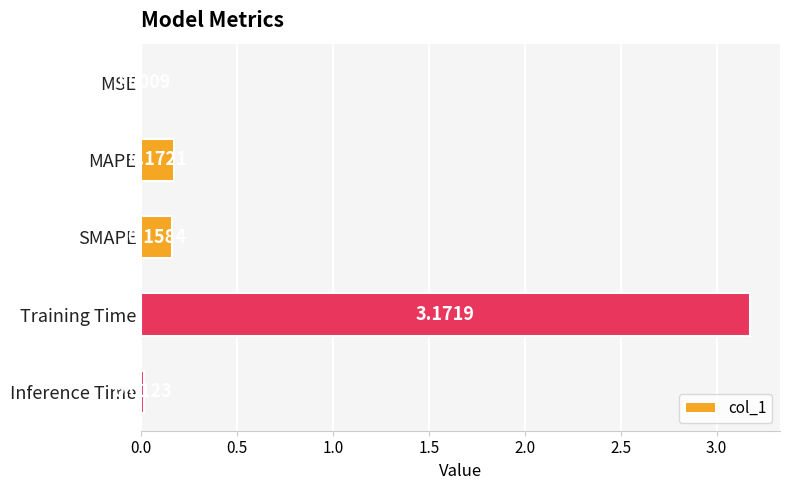

What is the sum of all values?

3.5